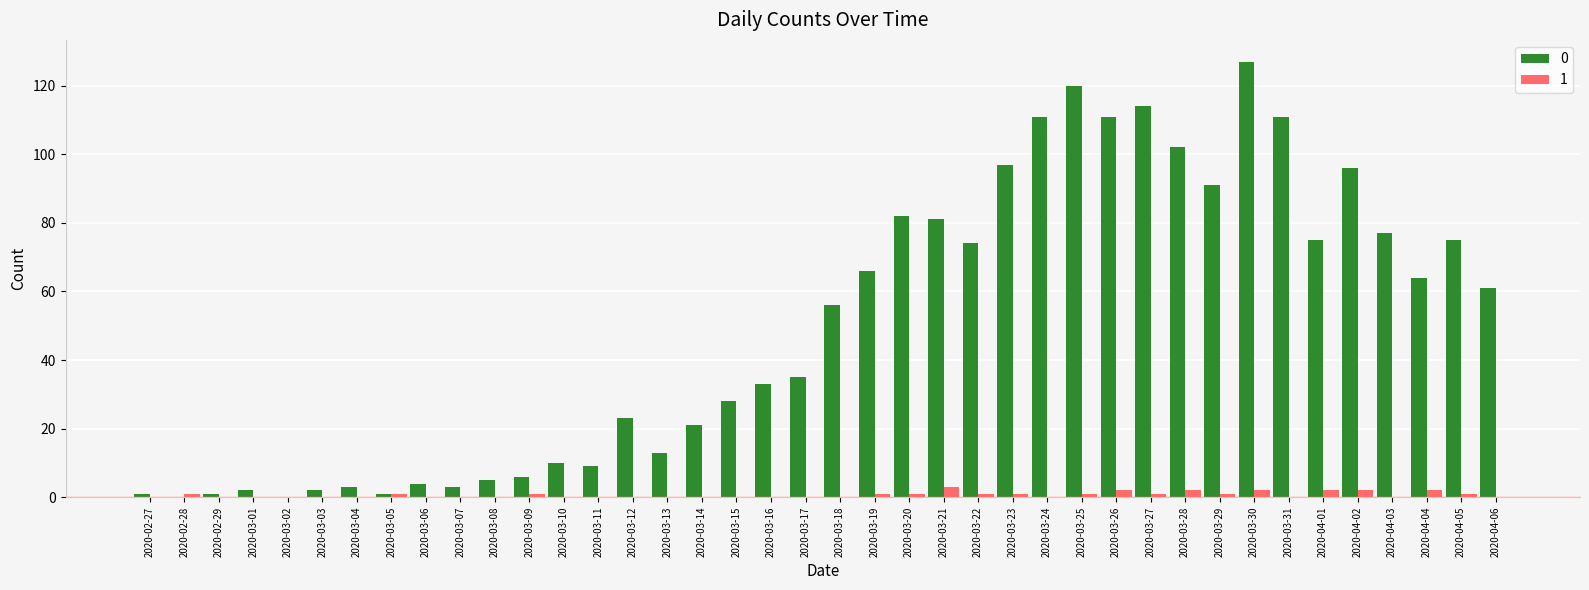

What is the sum of the 0 values at 2020-03-23 and 2020-03-06?

101